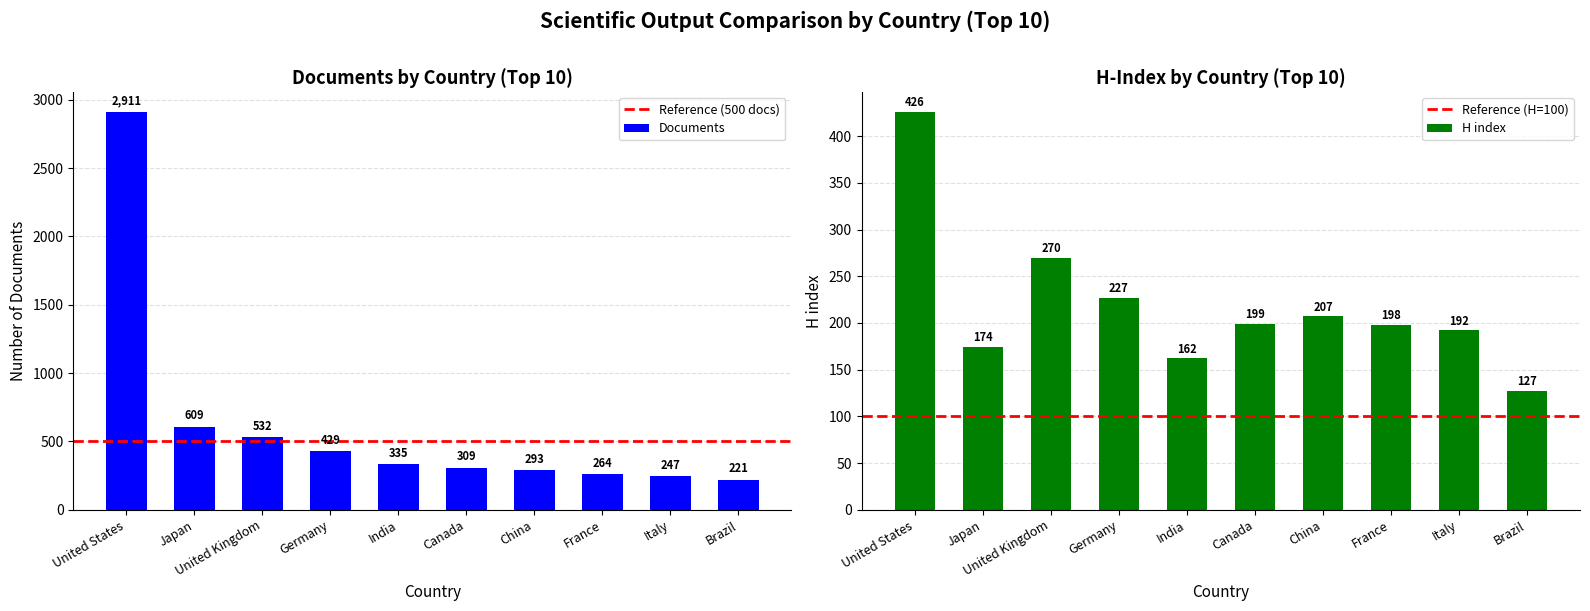

Are the bars grouped side by side (vs. stacked)?

No